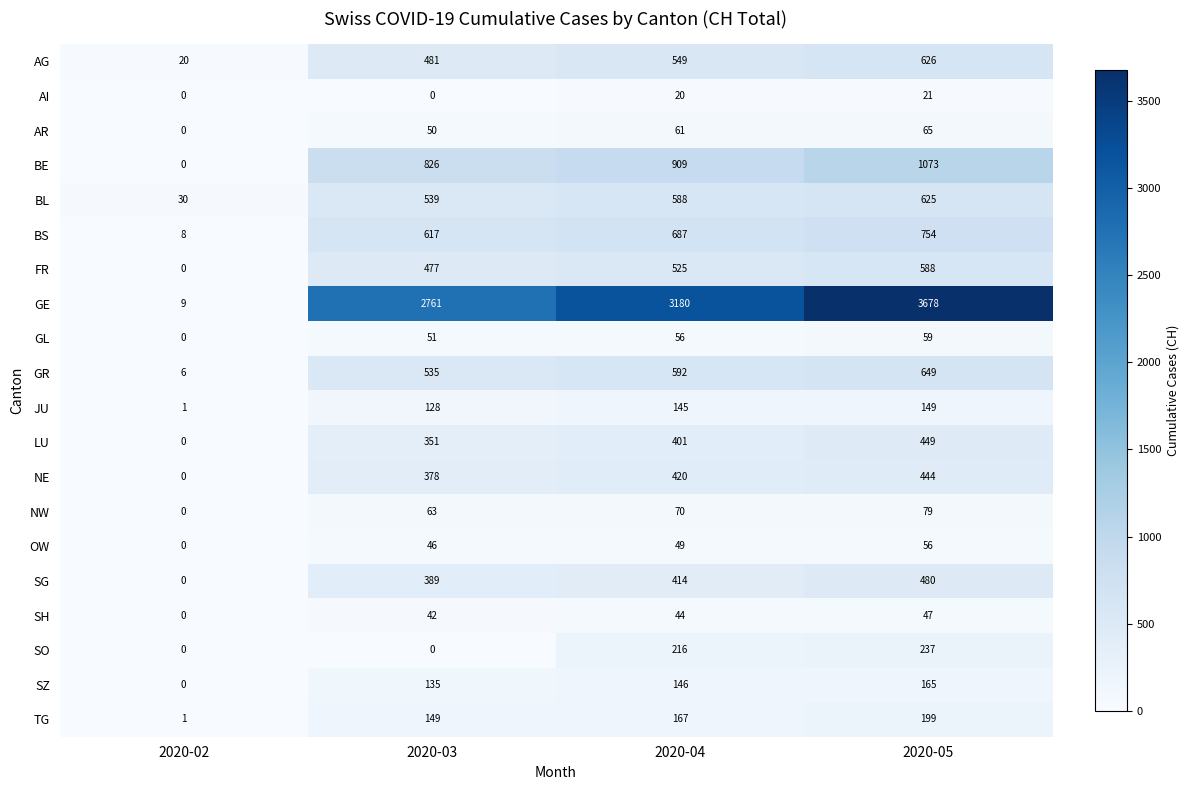

True or false: AR has a value of 50 at 2020-03.

True